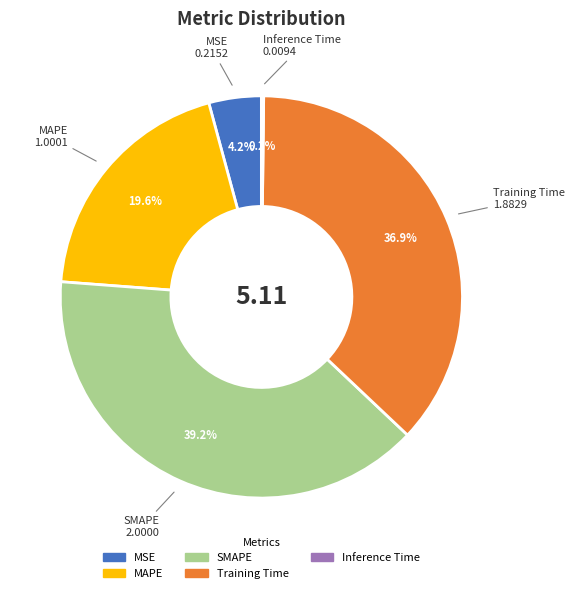

Do MAPE and MSE together represent more than half of the pie?

No